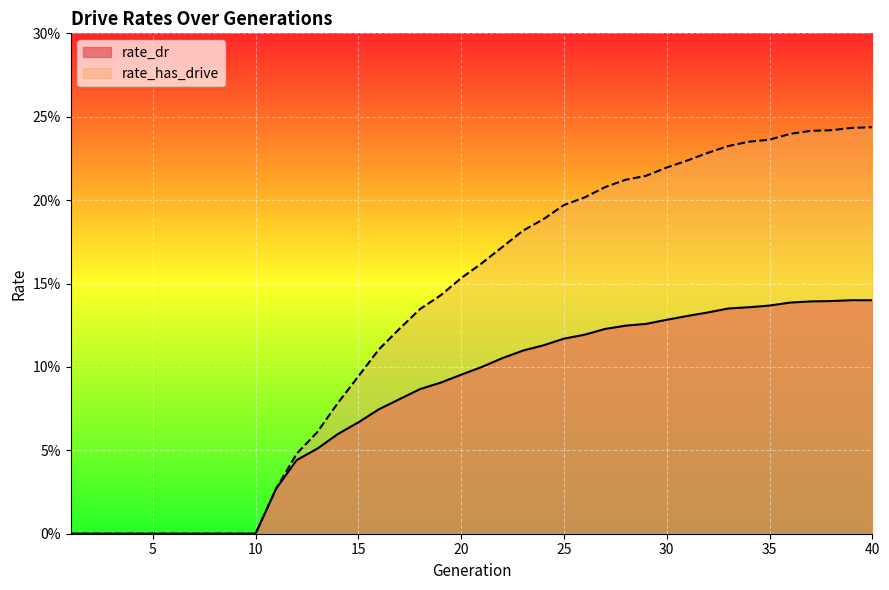

Which has a higher value, 16 or 20?

20